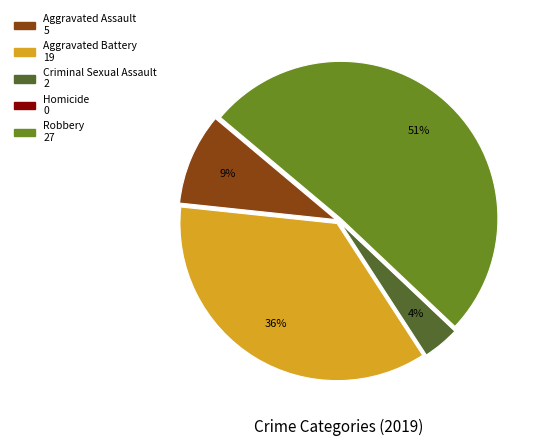

Is it true that Aggravated Battery is 46% of the pie?

False